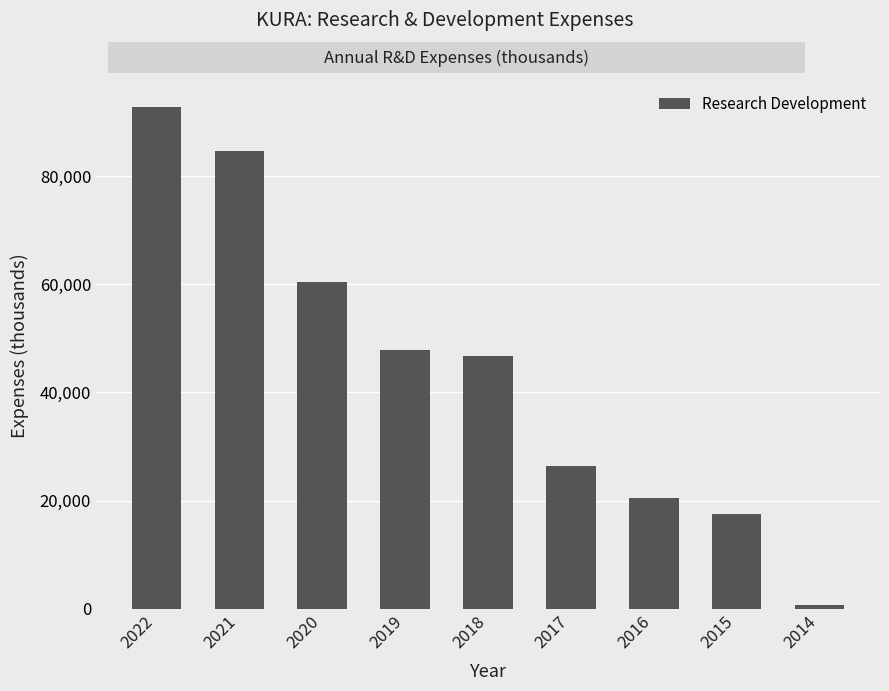

The value at 2016 is 31036. True or false?

False